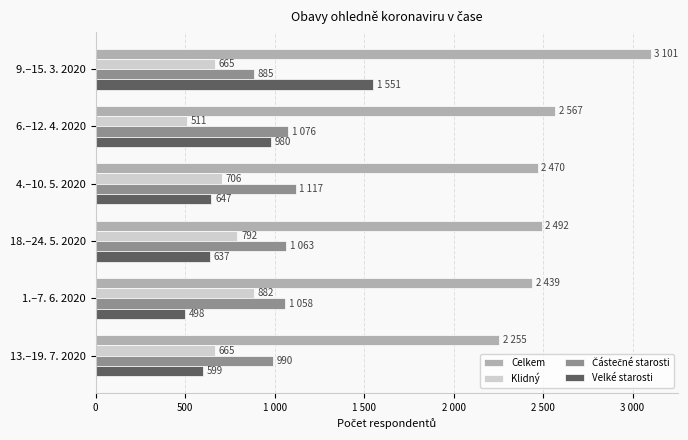

Reading right to left, transcribe all the data shown in this chart.

Celkem: 2255	2439	2492	2470	2567	3101
Klidný: 665	882	792	706	511	665
Částečné starosti: 990	1058	1063	1117	1076	885
Velké starosti: 599	498	637	647	980	1551